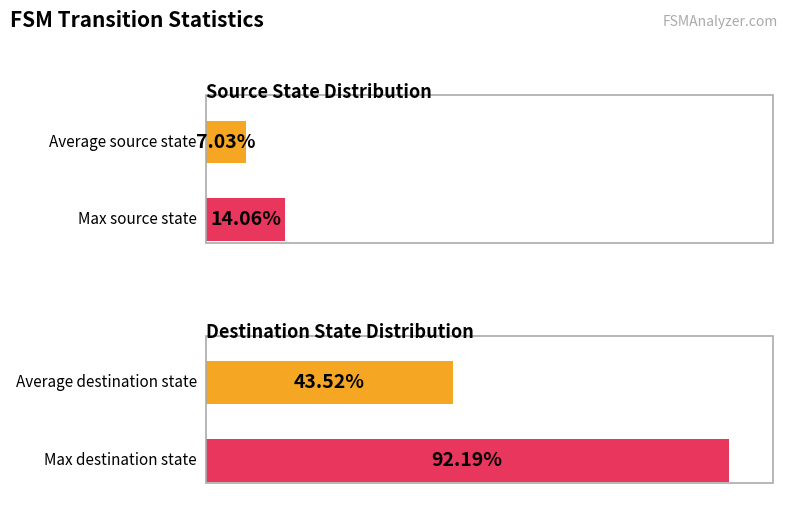

Does the chart contain any negative values?

No